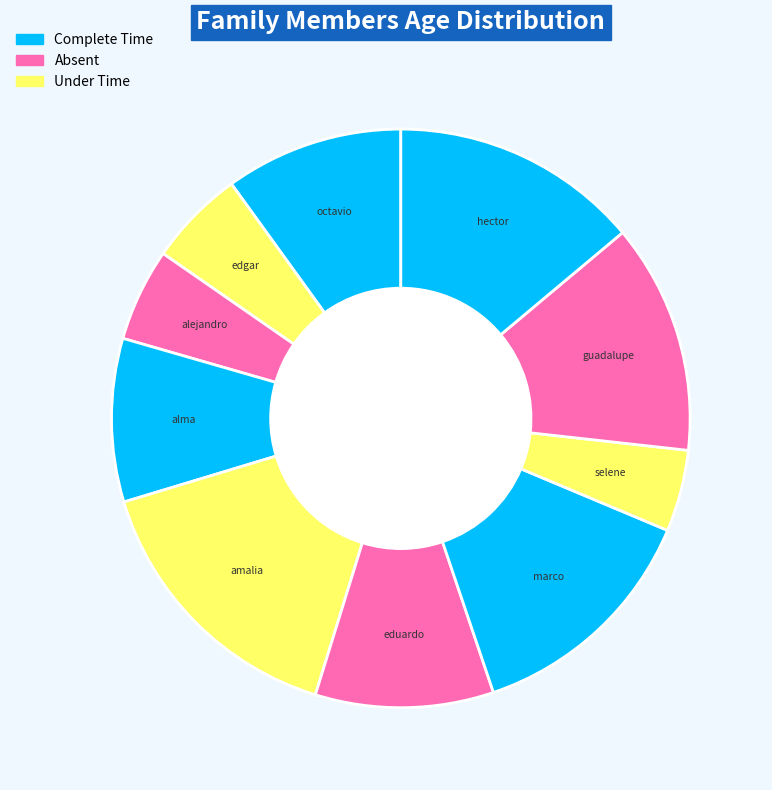

The alma slice represents 17% of the pie. True or false?

False